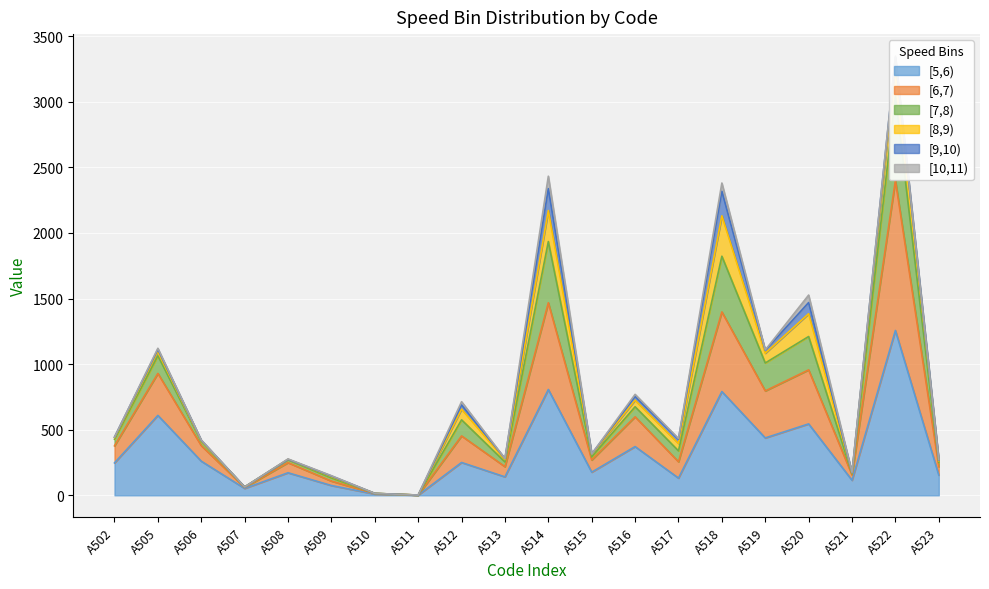

What is the highest value of the [5,6) series?

1256.4